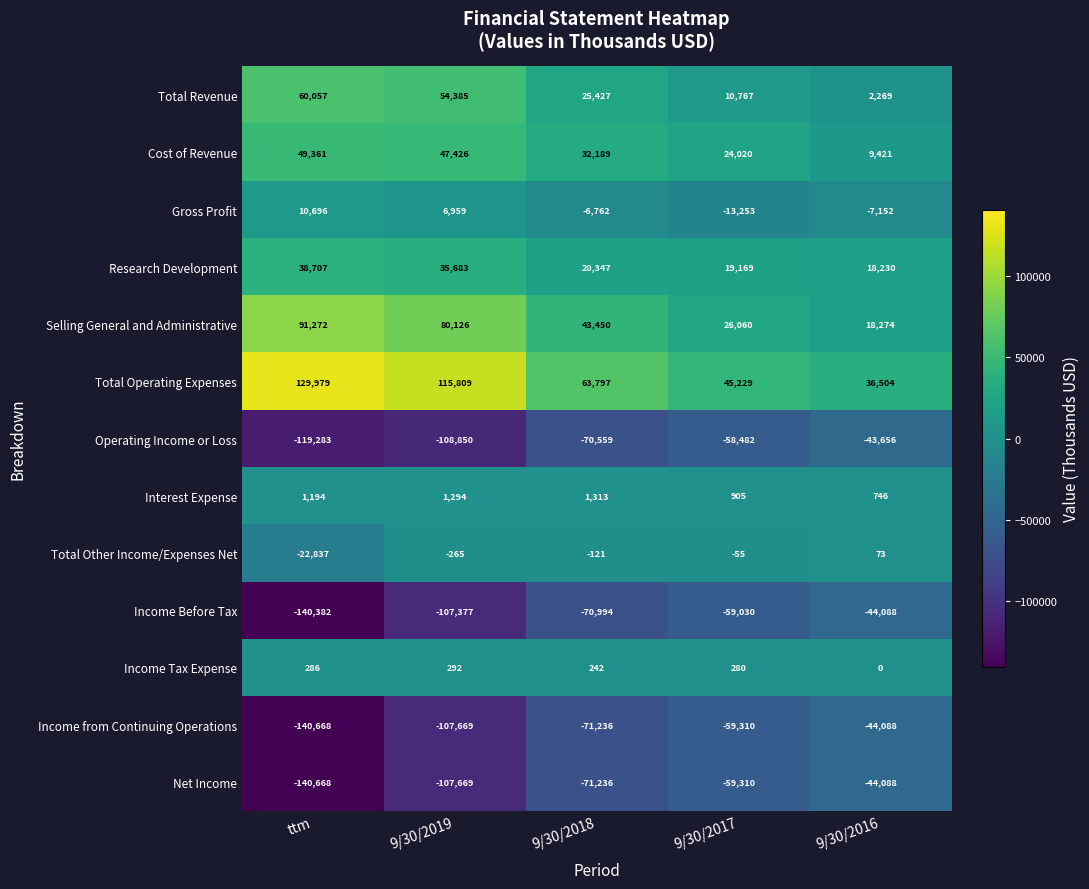

True or false: Gross Profit has a value of -20859 at 9/30/2017.

False